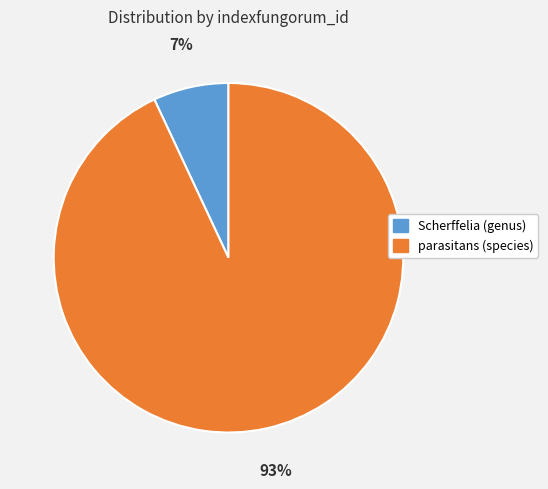

What is the ratio of the value at parasitans (species) to the value at Scherffelia (genus)?

13.3